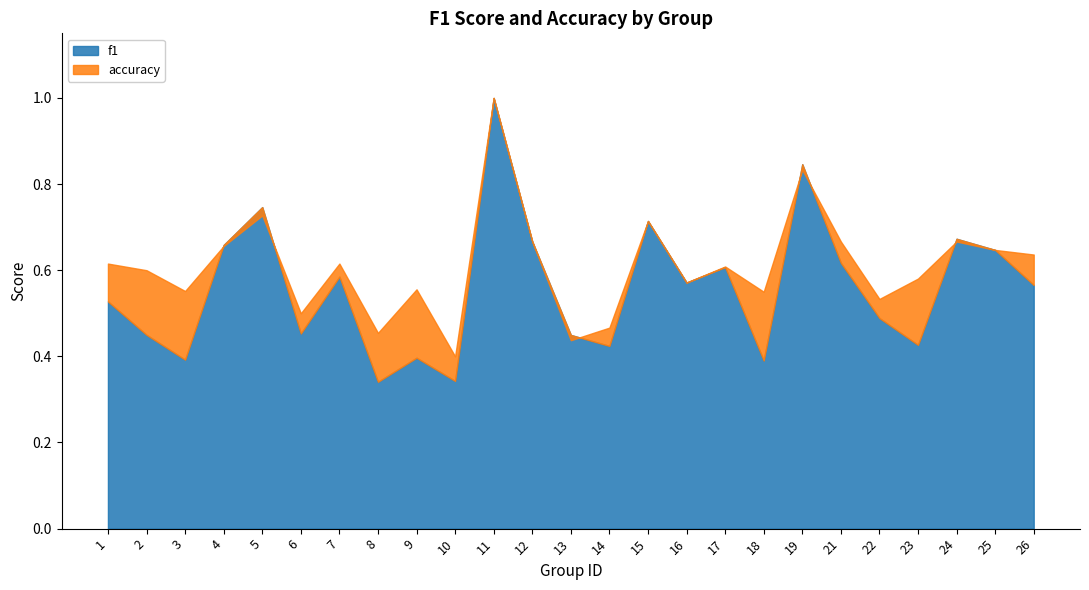

What is the minimum value shown in the chart?

0.3